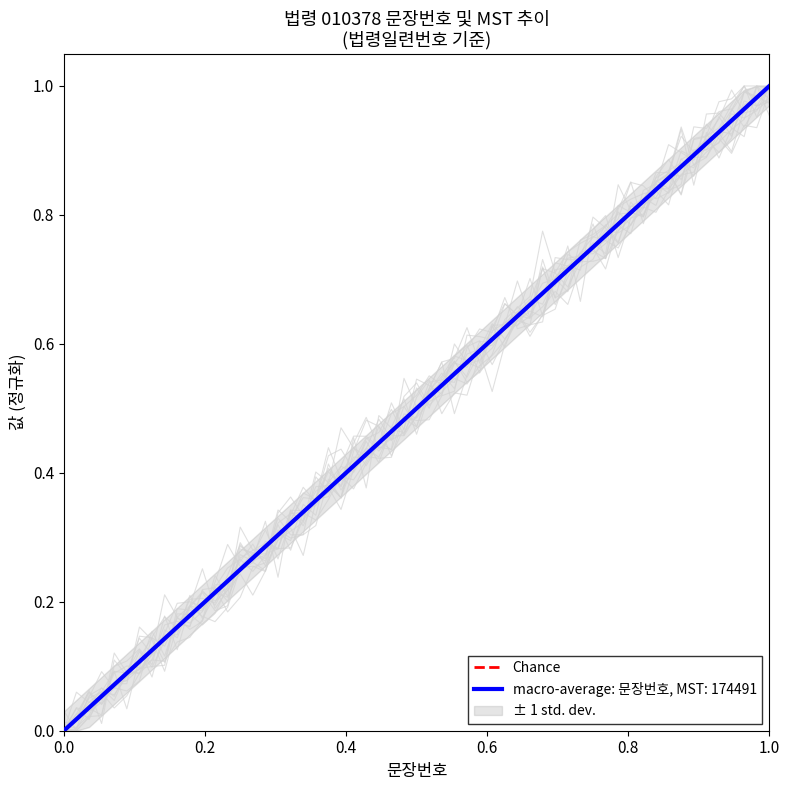

How many lines are shown in the chart?

1